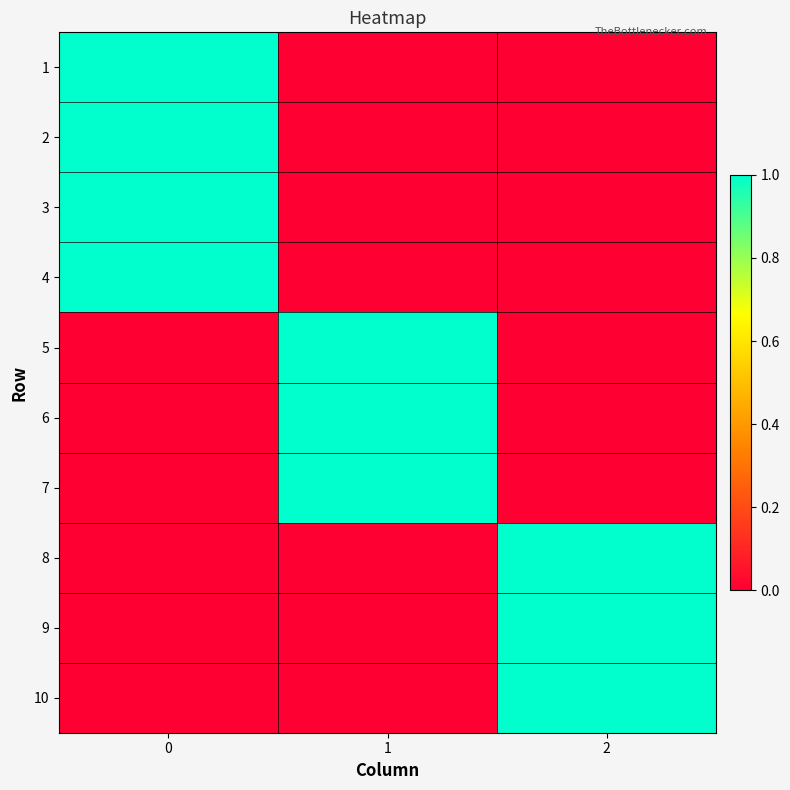

Reading right to left, extract all data points from this chart.

1: 2=0	1=0	0=1
2: 2=0	1=0	0=1
3: 2=0	1=0	0=1
4: 2=0	1=0	0=1
5: 2=0	1=1	0=0
6: 2=0	1=1	0=0
7: 2=0	1=1	0=0
8: 2=1	1=0	0=0
9: 2=1	1=0	0=0
10: 2=1	1=0	0=0